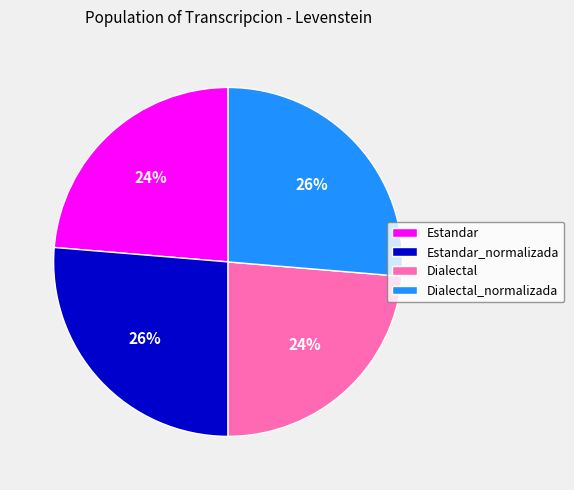

What percentage is the Estandar slice, to the nearest percent?

24%